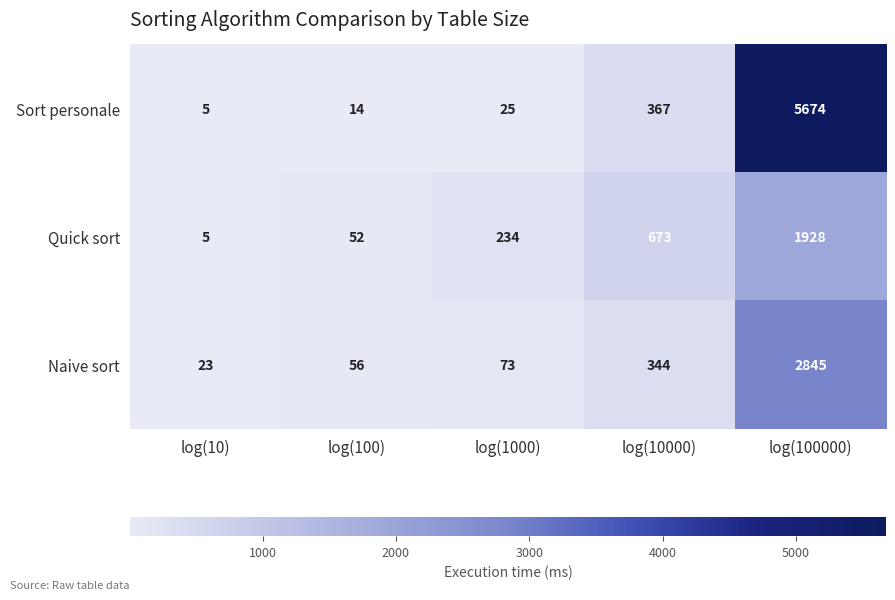

What value does the Sort personale series have at log(100000)?

5674